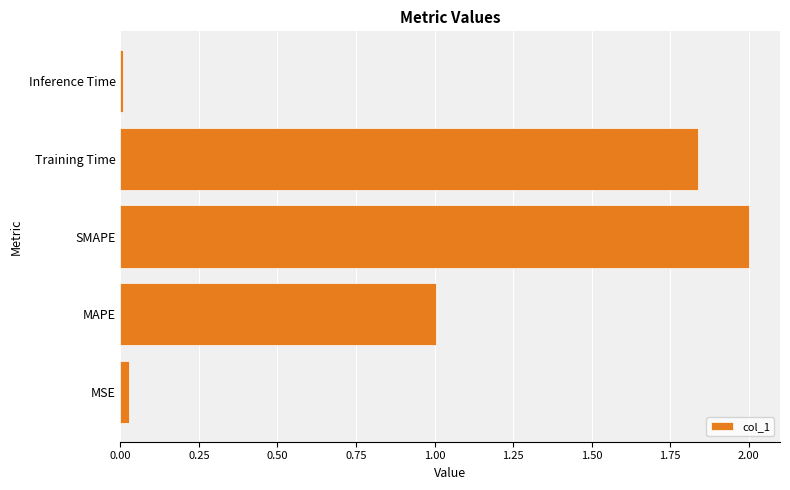

Which category has the highest value across all series?

SMAPE